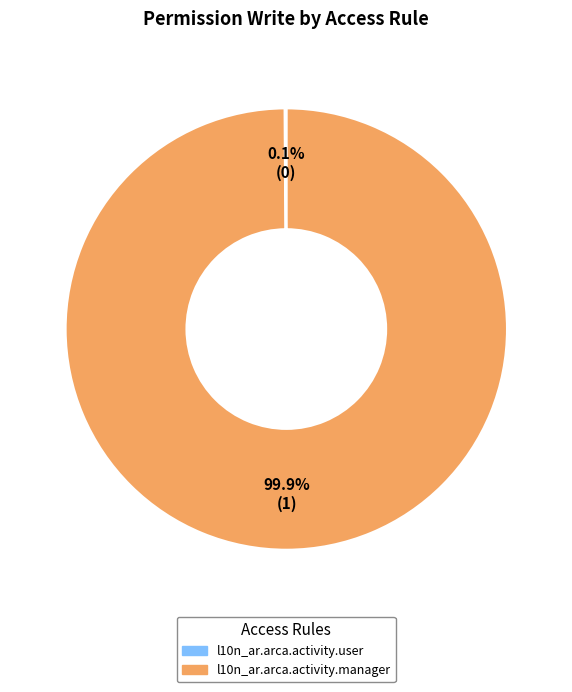

Which category accounts for the majority?

l10n_ar.arca.activity.manager